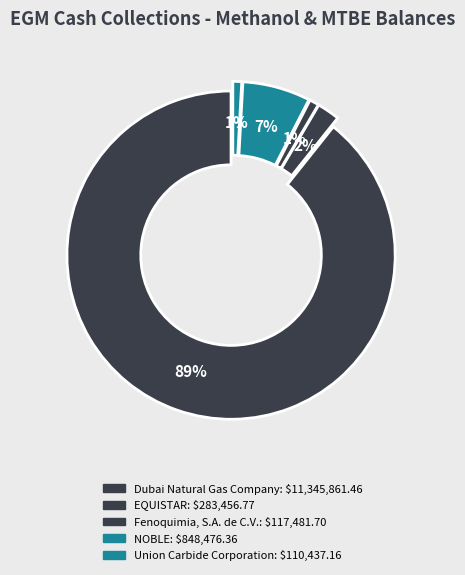

What percentage is the Dubai Natural Gas Company slice, to the nearest percent?

89%